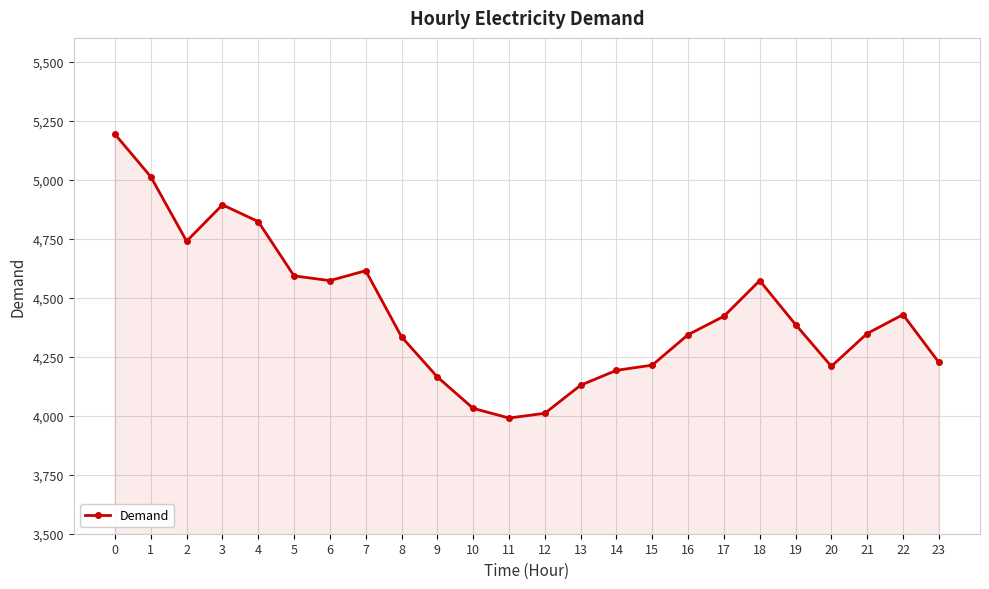

Count the number of data series in this chart.

1